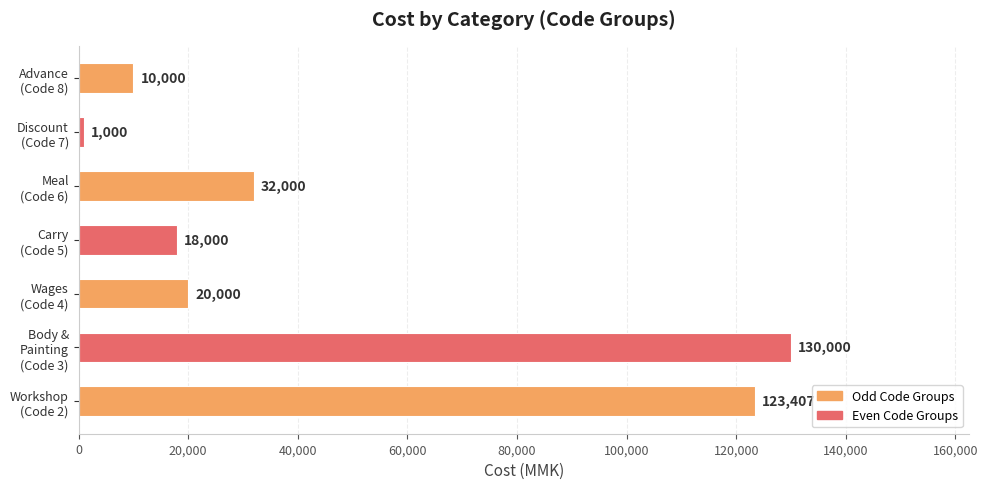

What is the average value?

47772